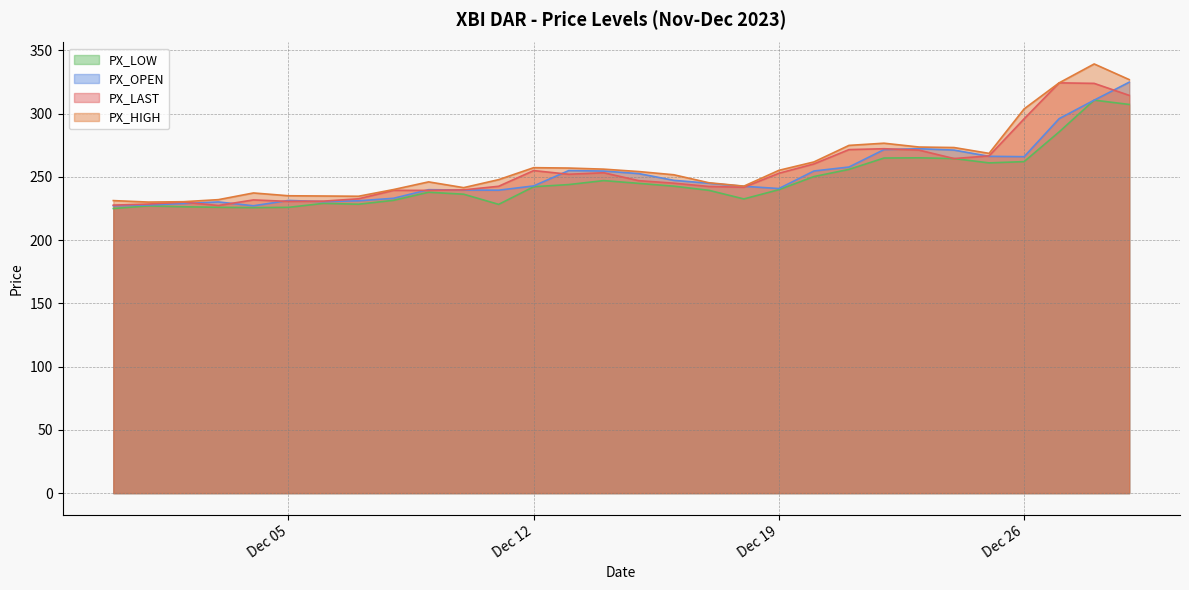

Which category has the highest value across all series?

2023-12-28